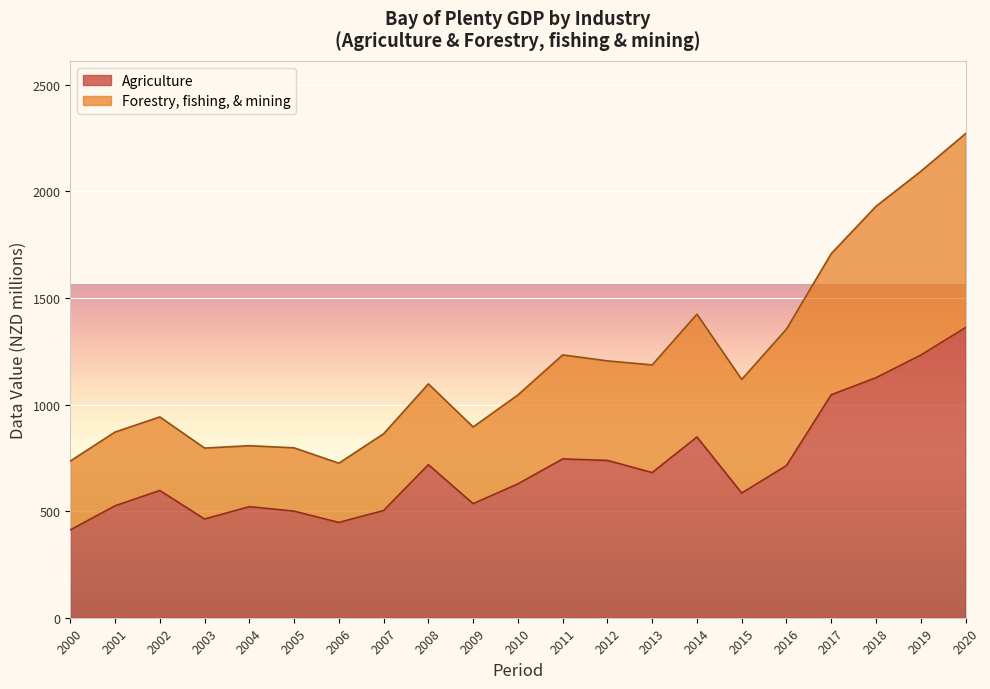

Is it true that the value at 2014 is 848?

True